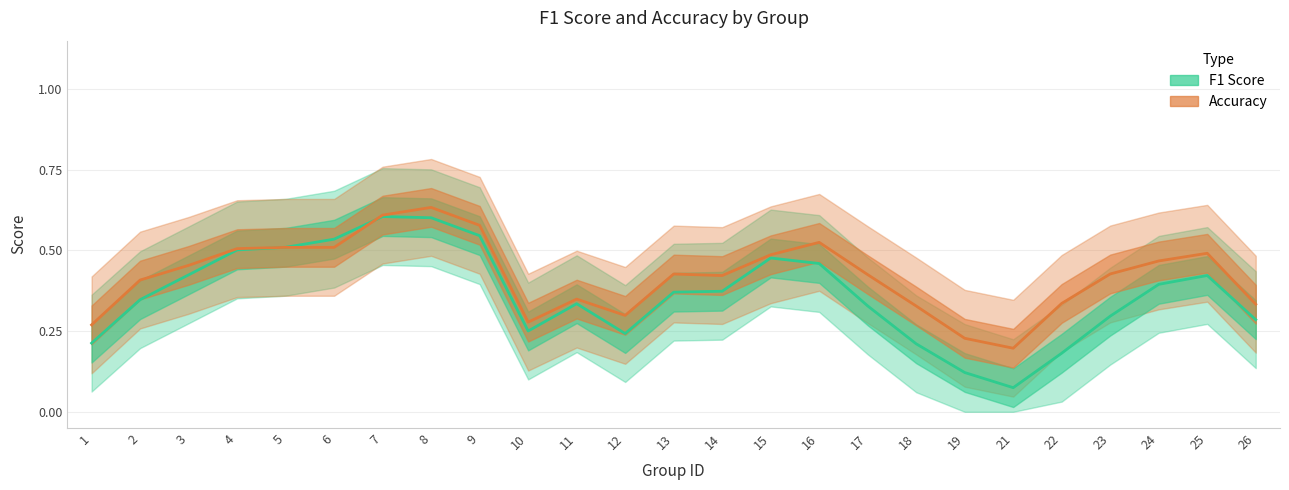

At how many categories does at least one series exceed 0?

25